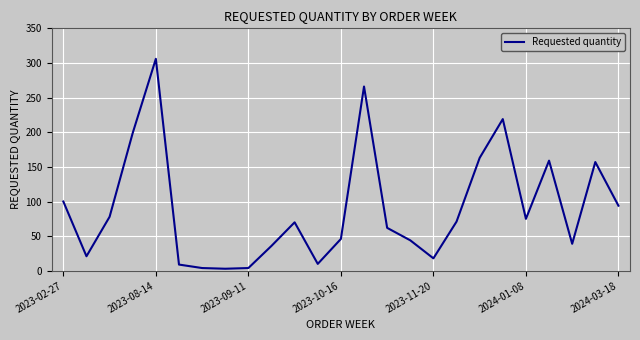

What is the difference between the maximum and minimum values?

303